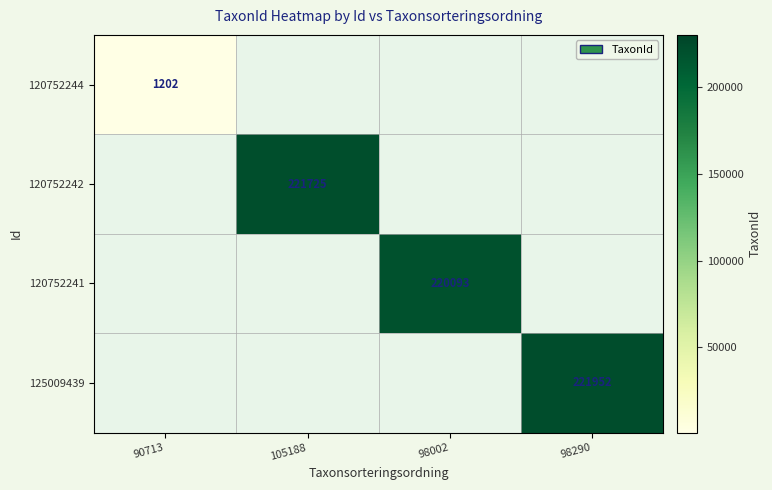

What is the minimum value shown in the chart?

1202.0